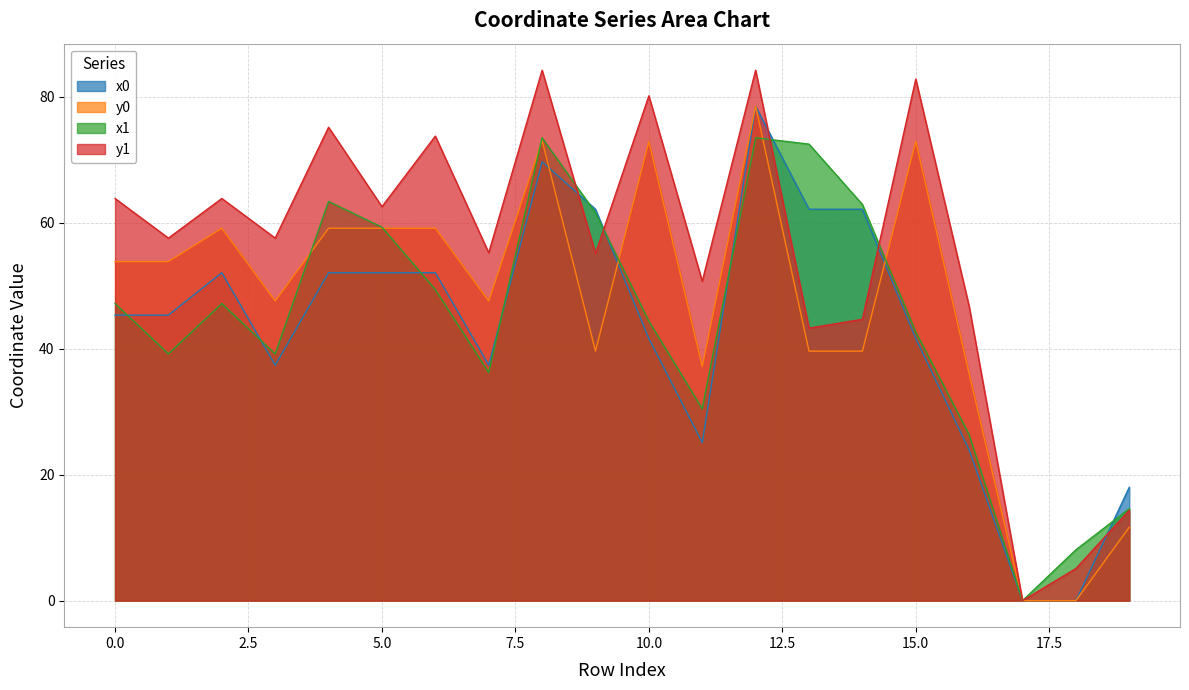

Rank the series at 14 from highest to lowest value.

x1, x0, y1, y0